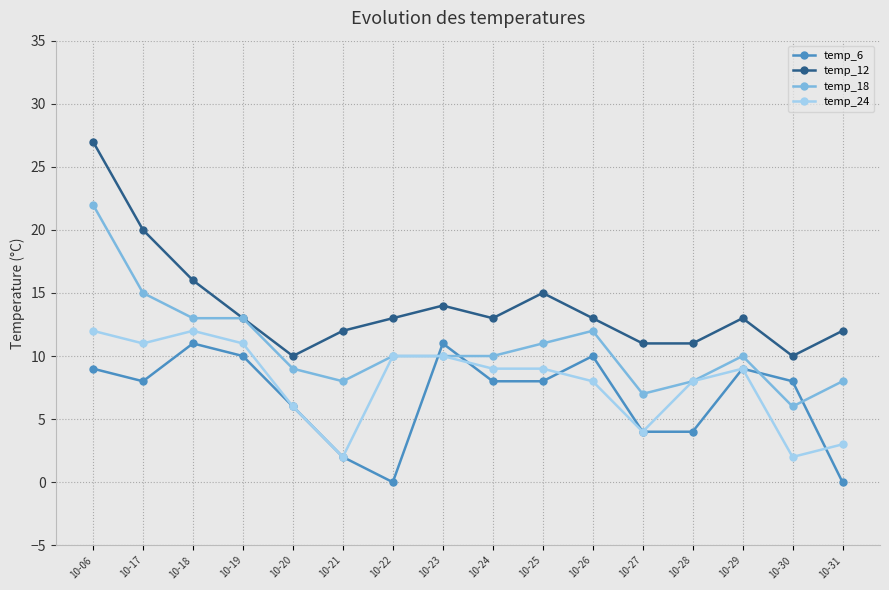

At how many categories does at least one series exceed 4?

16